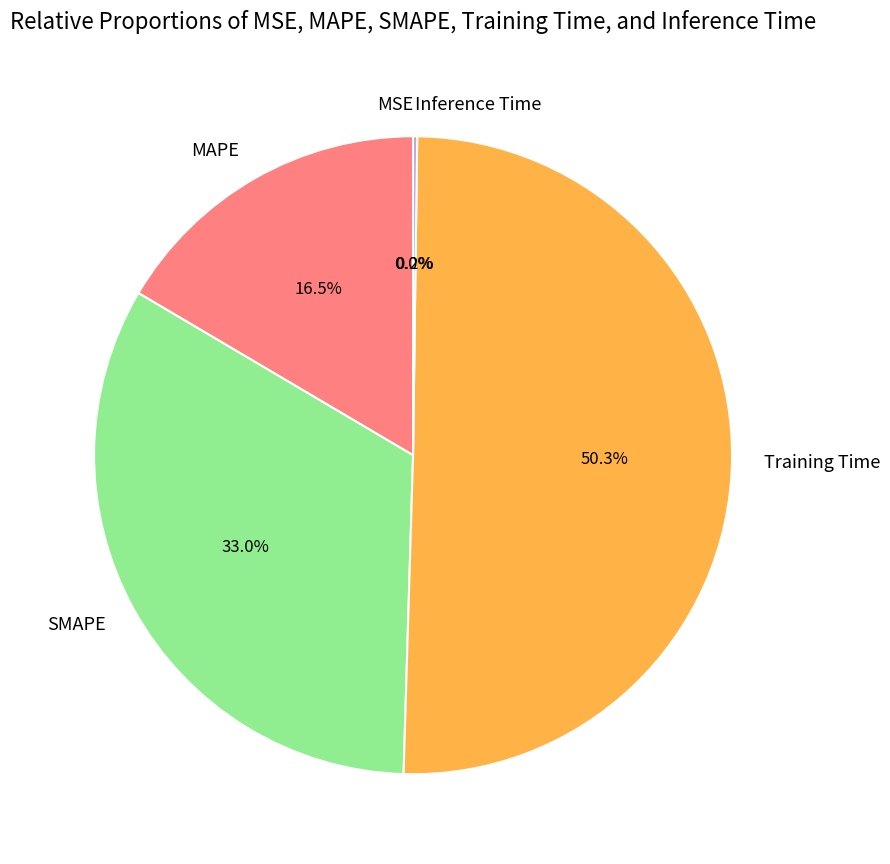

Which category has the biggest portion of the pie?

Training Time